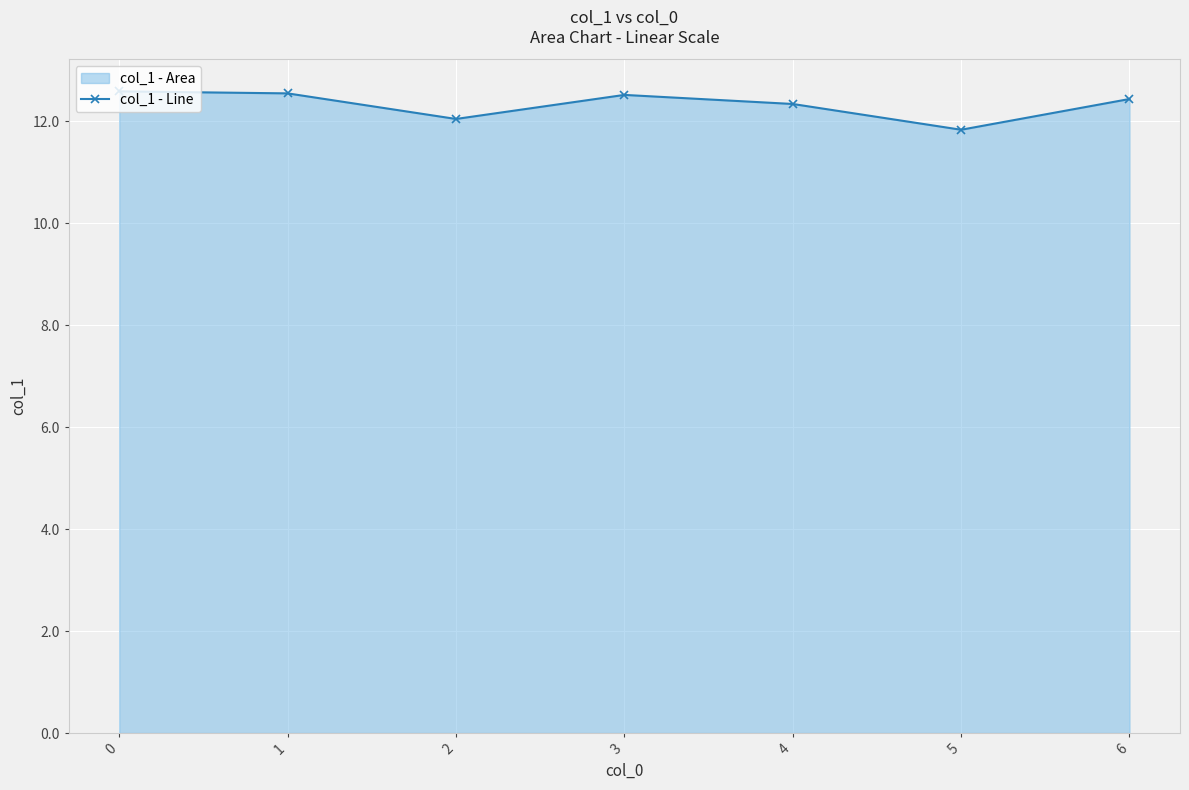

Reading right to left, list all the values displayed in this chart.

6=12.4	5=11.8	4=12.3	3=12.5	2=12.0	1=12.5	0=12.6